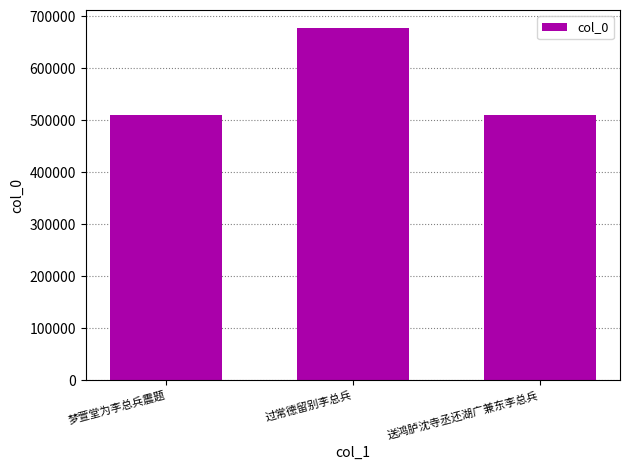

What position from the left is 送鸿胪沈寺丞还湖广兼东李总兵?

3